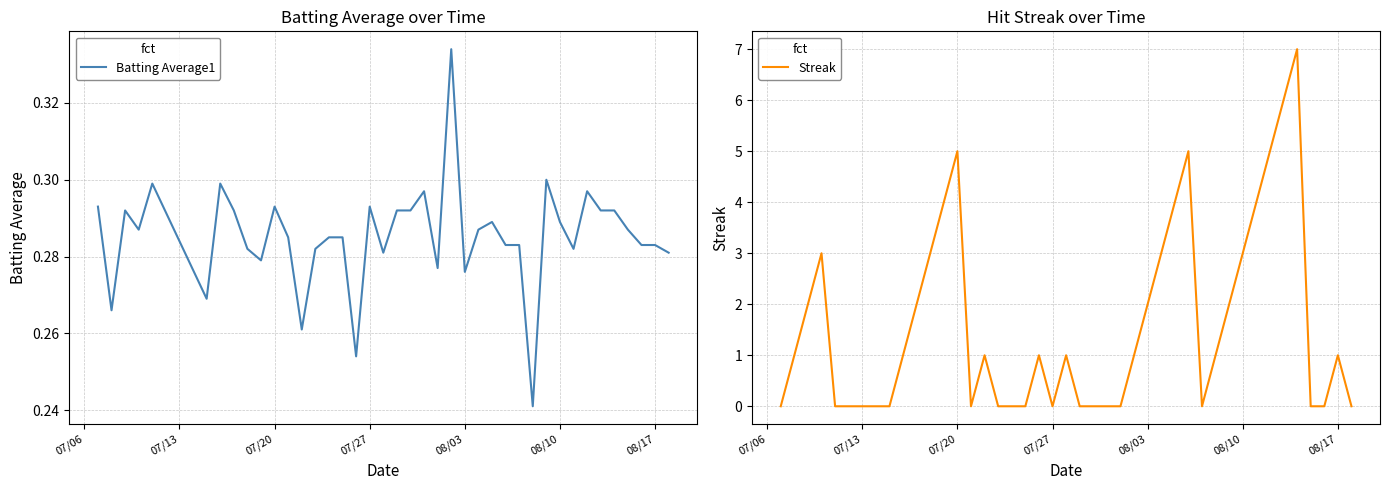

Rank the series by their average value, from lowest to highest.

Batting Average1, Streak